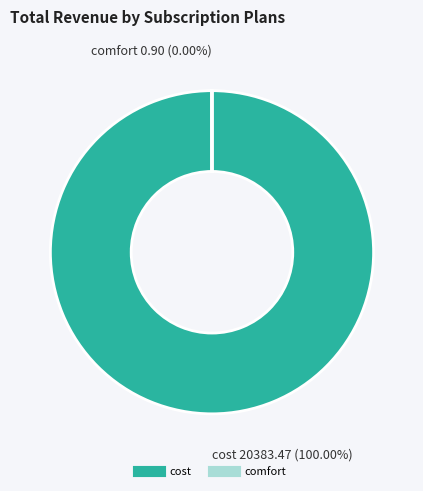

To the nearest percent, what is the combined percentage of comfort and cost?

100%